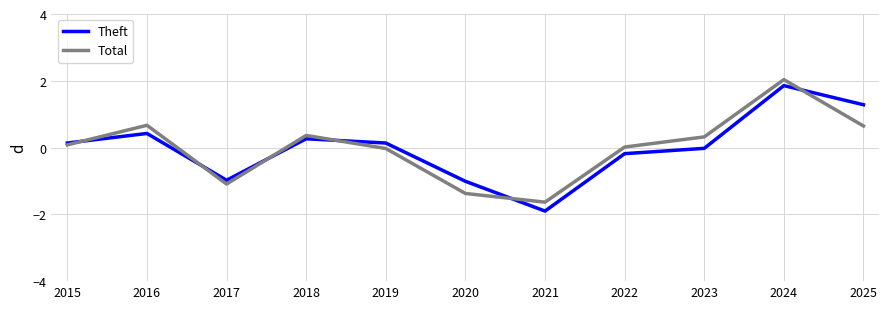

What is the total value across all series at 2018?

0.6